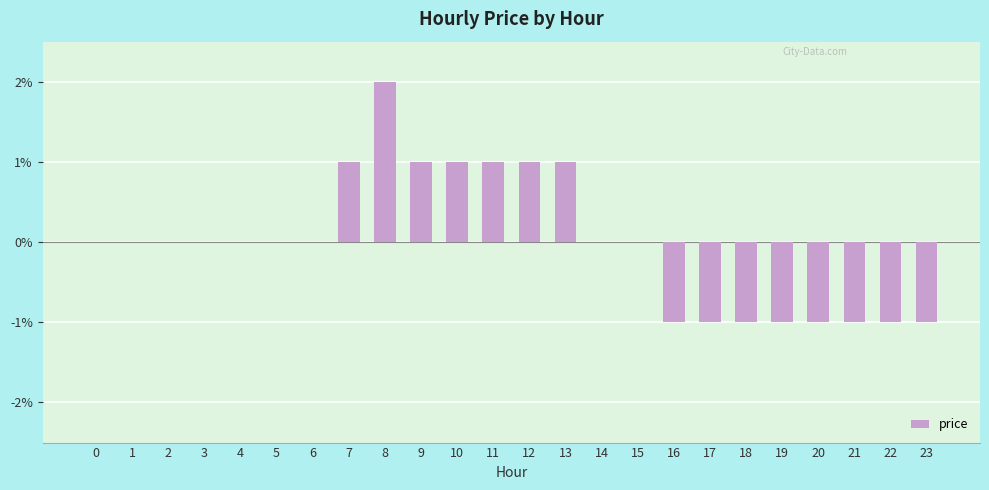

Are the bars horizontal?

No